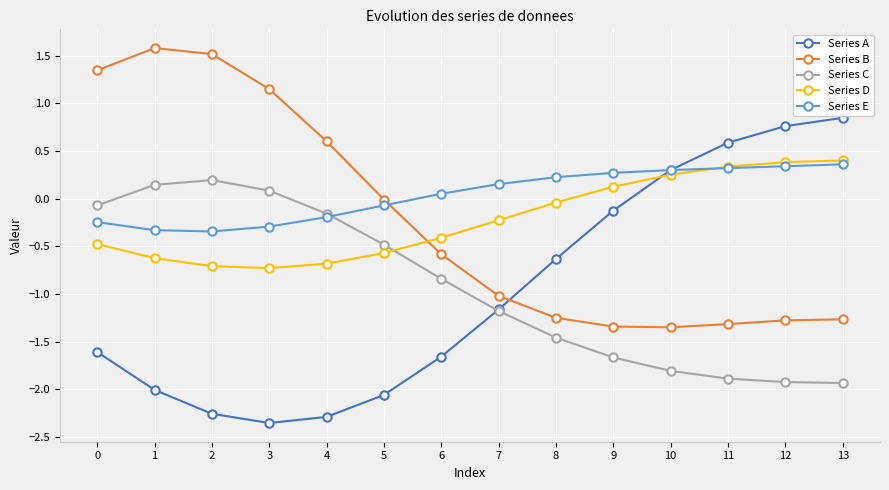

The value of Series D at 13 is 0.2. True or false?

False